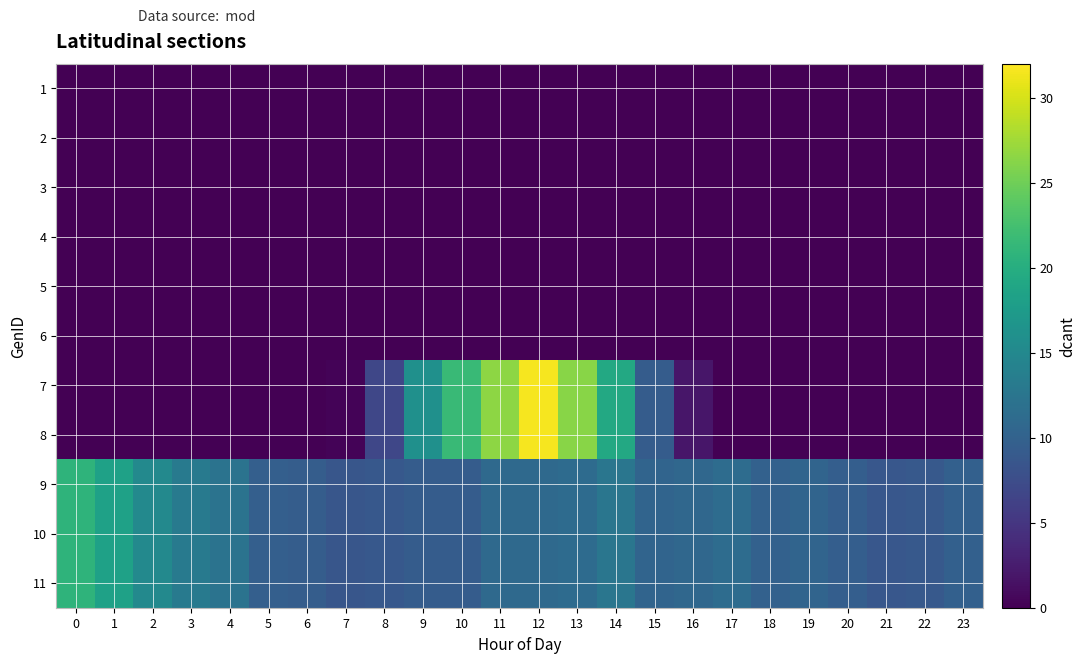

Reading right to left, what are all the values shown in this chart?

row_0: 0.0	0.0	0.0	0.0	0.0	0.0	0.0	0.0	0.0	0.0	0.0	0.0	0.0	0.0	0.0	0.0	0.0	0.0	0.0	0.0	0.0	0.0	0.0	0.0
row_1: 0.0	0.0	0.0	0.0	0.0	0.0	0.0	0.0	0.0	0.0	0.0	0.0	0.0	0.0	0.0	0.0	0.0	0.0	0.0	0.0	0.0	0.0	0.0	0.0
row_2: 0.0	0.0	0.0	0.0	0.0	0.0	0.0	0.0	0.0	0.0	0.0	0.0	0.0	0.0	0.0	0.0	0.0	0.0	0.0	0.0	0.0	0.0	0.0	0.0
row_3: 0.0	0.0	0.0	0.0	0.0	0.0	0.0	0.0	0.0	0.0	0.0	0.0	0.0	0.0	0.0	0.0	0.0	0.0	0.0	0.0	0.0	0.0	0.0	0.0
row_4: 0.0	0.0	0.0	0.0	0.0	0.0	0.0	0.0	0.0	0.0	0.0	0.0	0.0	0.0	0.0	0.0	0.0	0.0	0.0	0.0	0.0	0.0	0.0	0.0
row_5: 0.0	0.0	0.0	0.0	0.0	0.0	0.0	0.0	0.0	0.0	0.0	0.0	0.0	0.0	0.0	0.0	0.0	0.0	0.0	0.0	0.0	0.0	0.0	0.0
row_6: 0.0	0.0	0.0	0.0	0.0	0.0	0.0	1.9	9.3	19.3	26.3	31.6	26.6	21.7	16.1	6.8	0.3	0.0	0.0	0.0	0.0	0.0	0.0	0.0
row_7: 0.0	0.0	0.0	0.0	0.0	0.0	0.0	1.9	9.3	19.3	26.3	31.6	26.6	21.7	16.1	6.8	0.3	0.0	0.0	0.0	0.0	0.0	0.0	0.0
row_8: 9.8	8.9	8.7	9.6	10.3	9.9	11.3	10.7	10.3	12.5	11.1	11.0	11.0	9.4	9.4	8.8	8.6	9.5	9.7	12.1	13.0	15.0	18.3	20.8
row_9: 9.8	8.9	8.7	9.6	10.3	9.9	11.3	10.7	10.3	12.5	11.1	11.0	11.0	9.4	9.4	8.8	8.6	9.5	9.7	12.1	13.0	15.0	18.3	20.8
row_10: 9.8	8.9	8.7	9.6	10.3	9.9	11.3	10.7	10.3	12.5	11.1	11.0	11.0	9.4	9.4	8.8	8.6	9.5	9.7	12.1	13.0	15.0	18.3	20.8